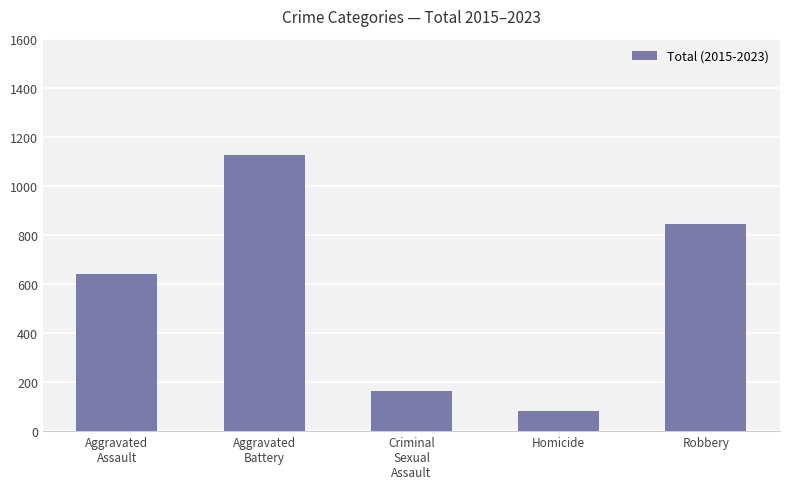

Reading left to right, what are all the values shown in this chart?

642	1127	163	81	844